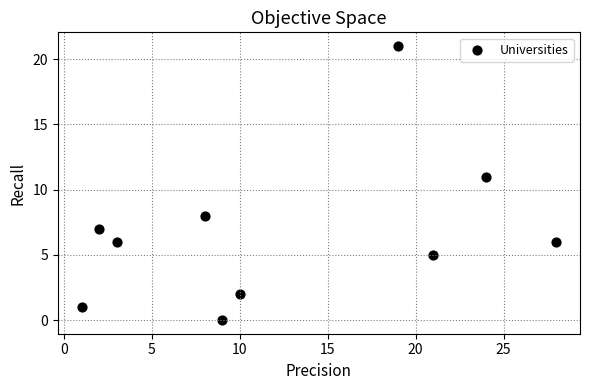

What Y value in the scatter plot is closest to 10?

11